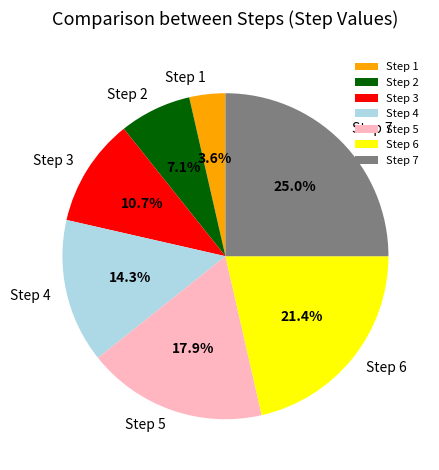

The Step 5 slice represents 28% of the pie. True or false?

False